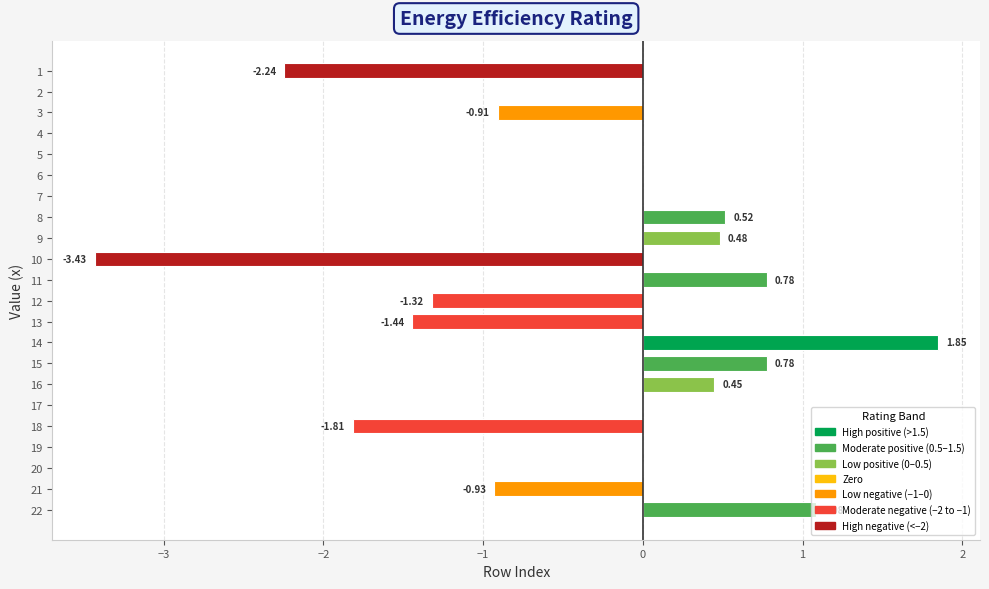

What is the change in value from 13 to 20?

+1.4